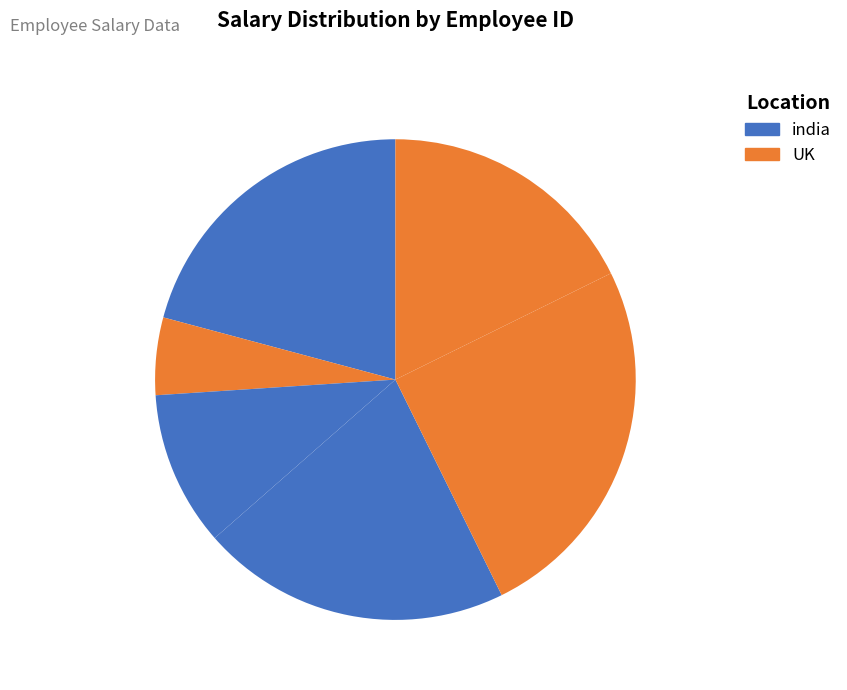

To the nearest percent, what is the difference between the largest and smallest slice percentages?

20%